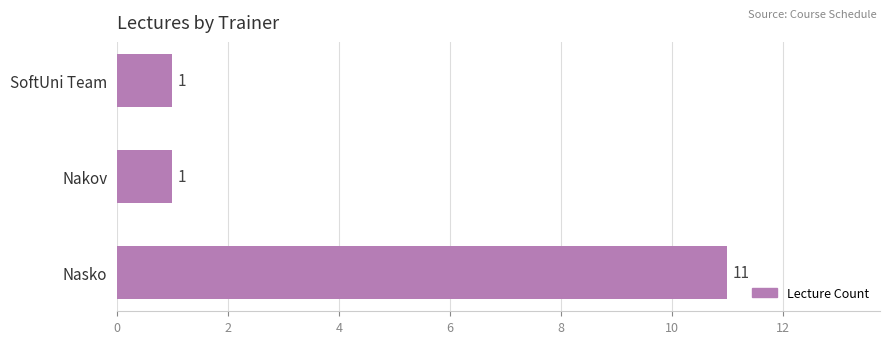

True or false: the data shows 1 at SoftUni Team.

True